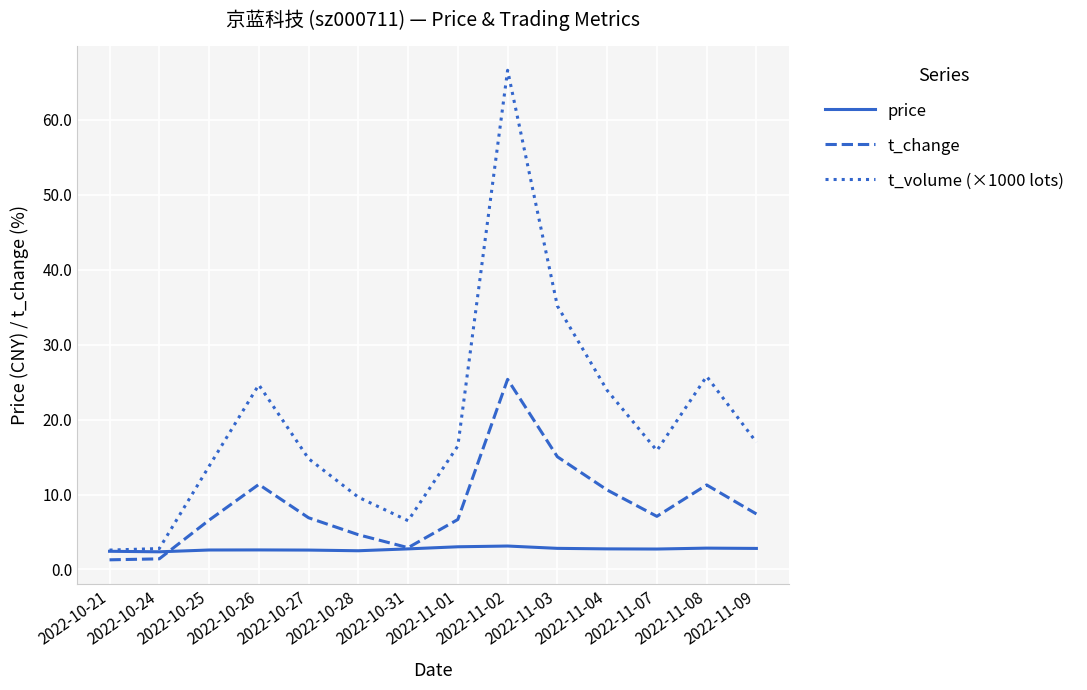

The value of t_volume (×1000 lots) at 2022-11-07 is 28.2. True or false?

False